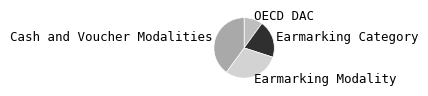

Count the number of slices in the pie.

4